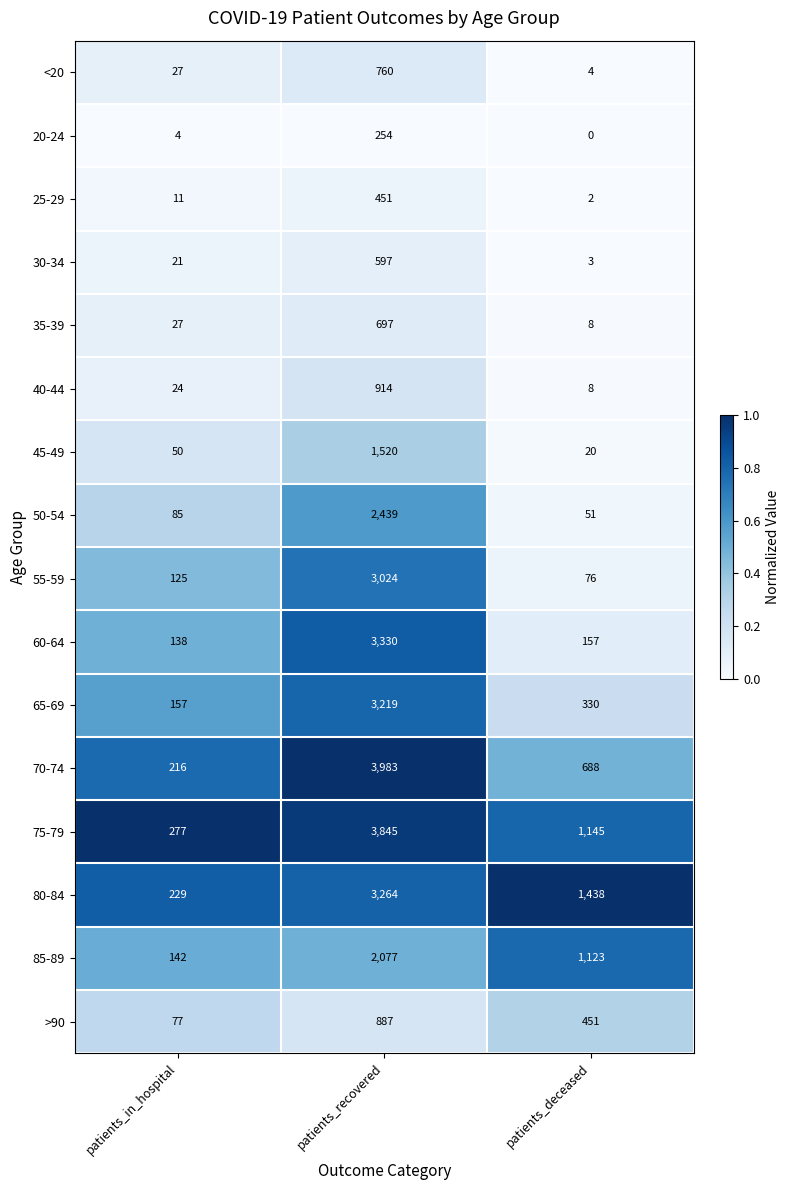

Is it true that 85-89 equals 396 at patients_deceased?

False